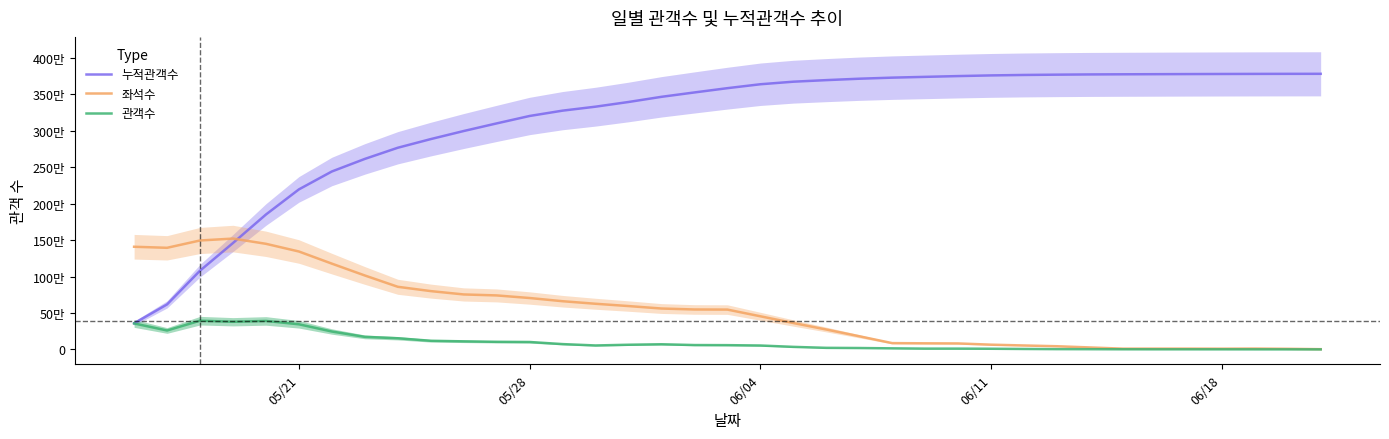

What is the maximum value for 좌석수?

1520522.6